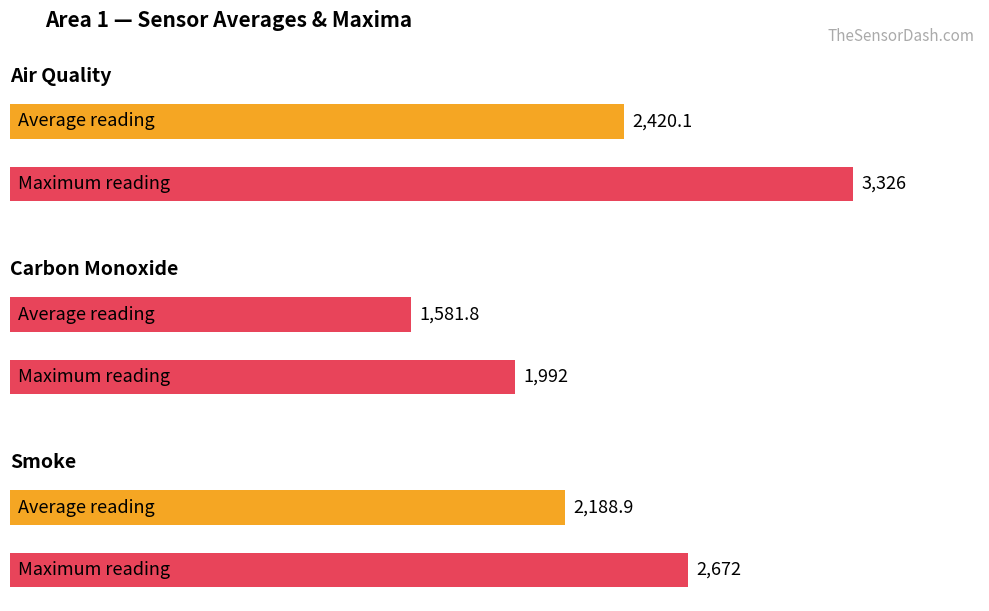

Which series has the largest total across all categories?

air_quality_reading